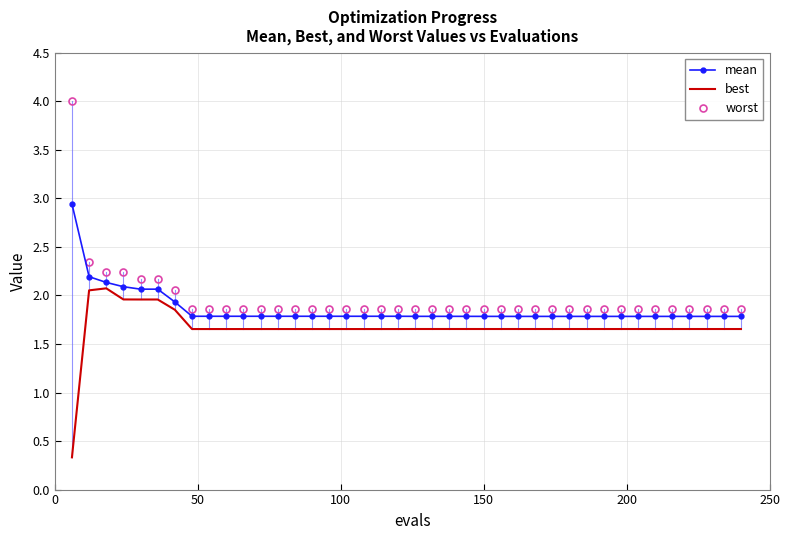

List the series in order of their peak value, highest first.

worst, mean, best